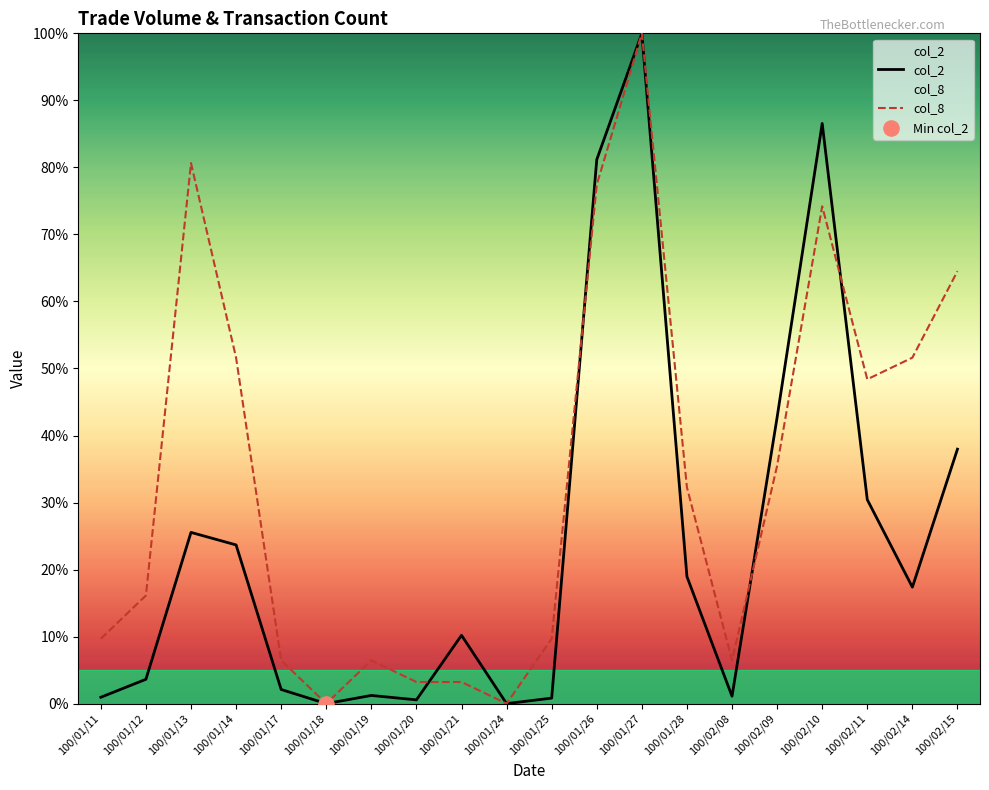

What are all the series names shown in the legend?

col_2, col_8